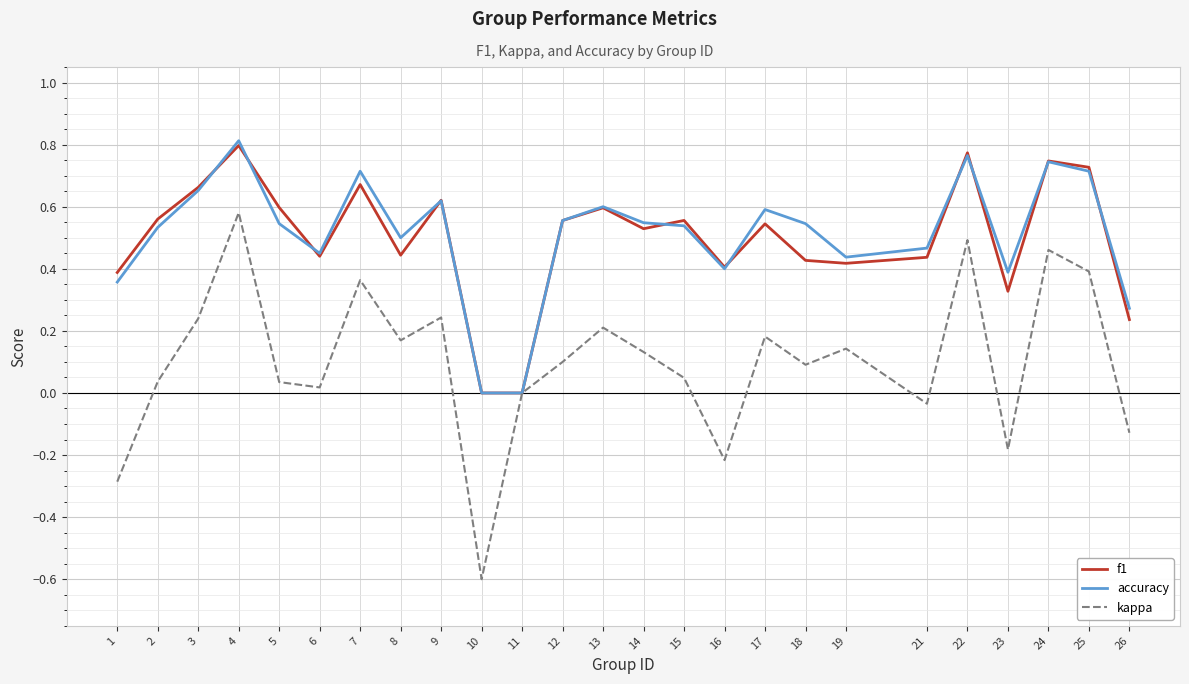

What are all the series names shown in the legend?

f1, accuracy, kappa